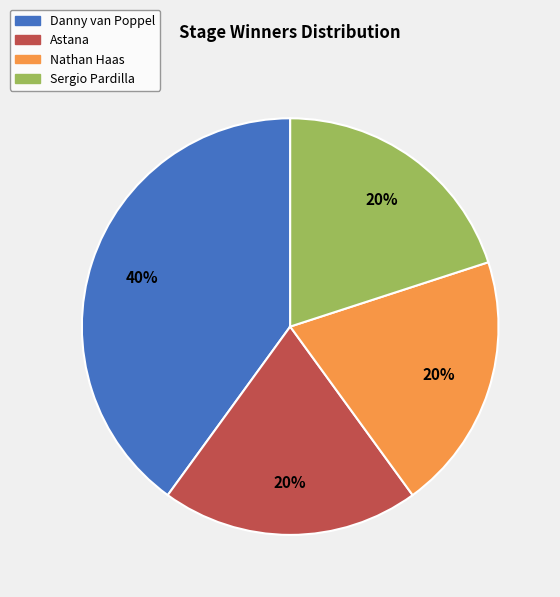

How many segments does this pie chart have?

4